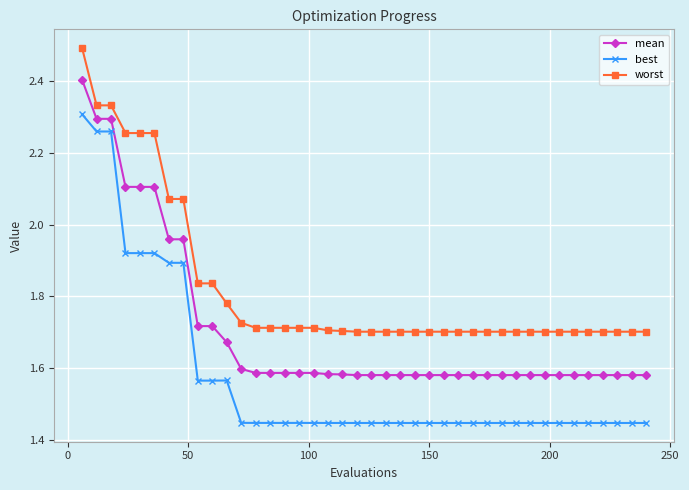

How many series are shown in this chart?

3